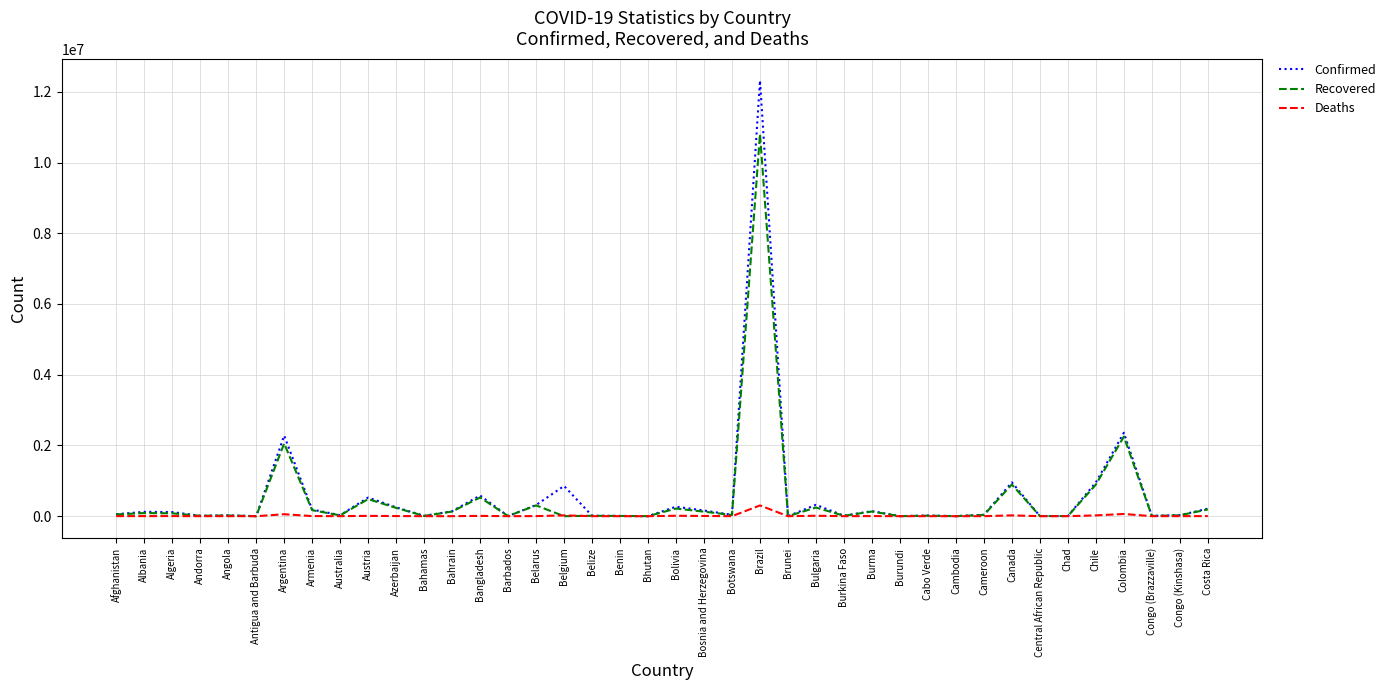

What position from the right is Bahamas?

29